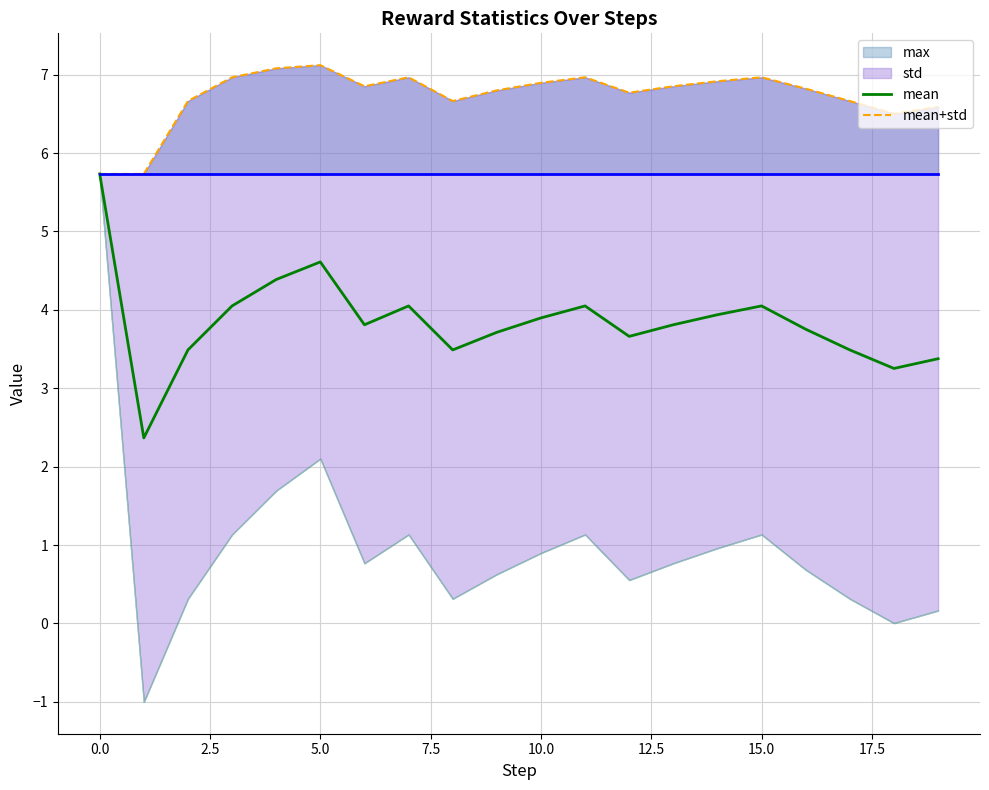

Between 0.0 and 11, which series saw the biggest shift?

mean